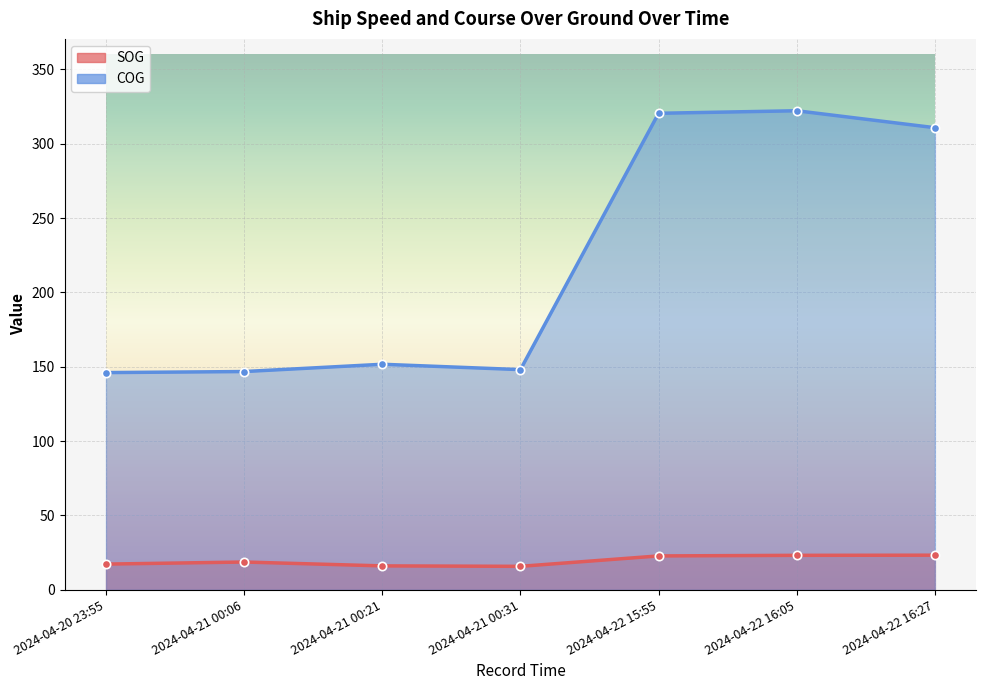

True or false: SOG and COG cross at least once.

False